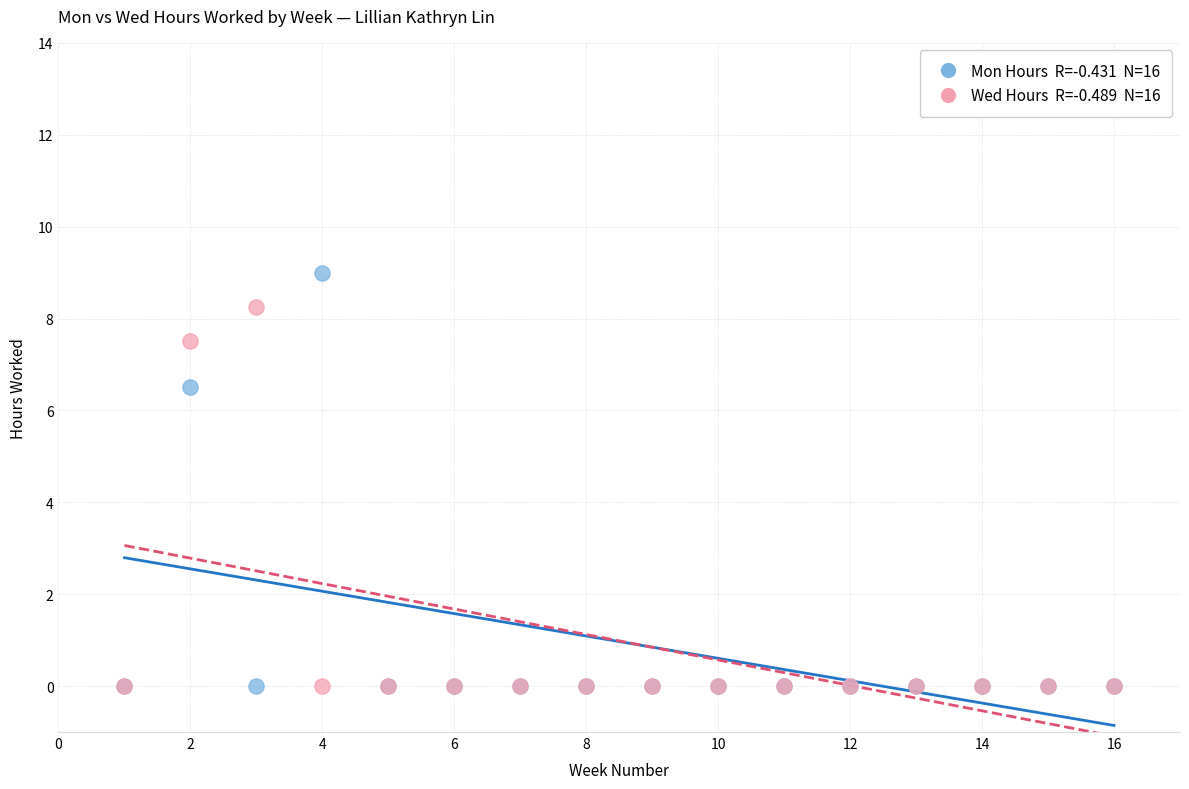

Across all series, what Y value is closest to 4?

6.5